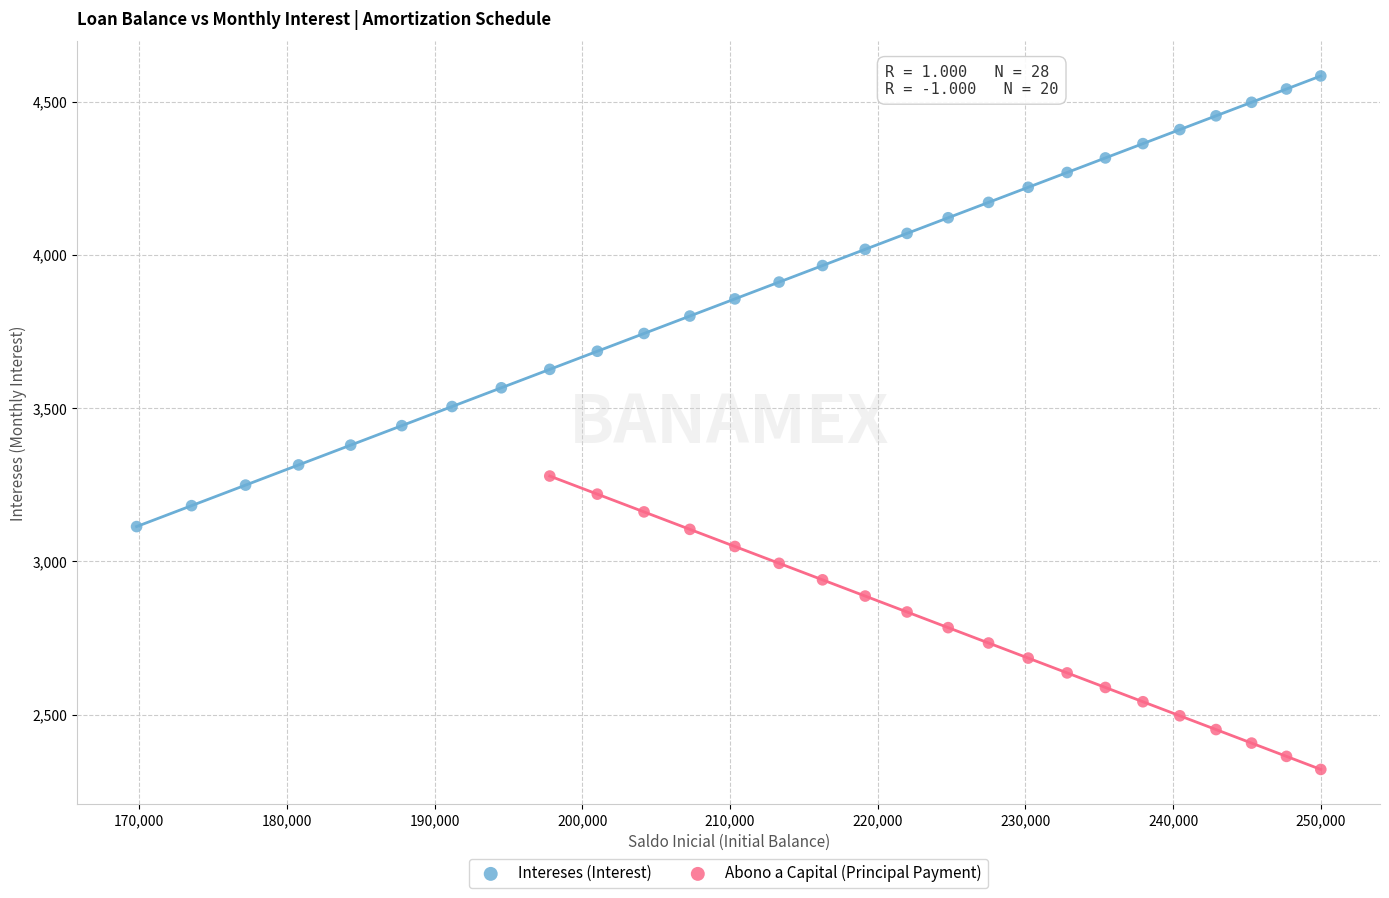

Which series contains the lowest Y value?

Abono a Capital (Principal Payment)